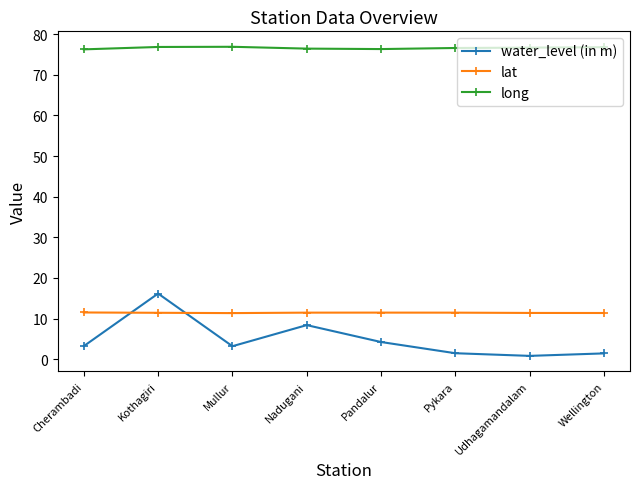

What is the approximate value of water_level (in m) at Kothagiri?

16.2